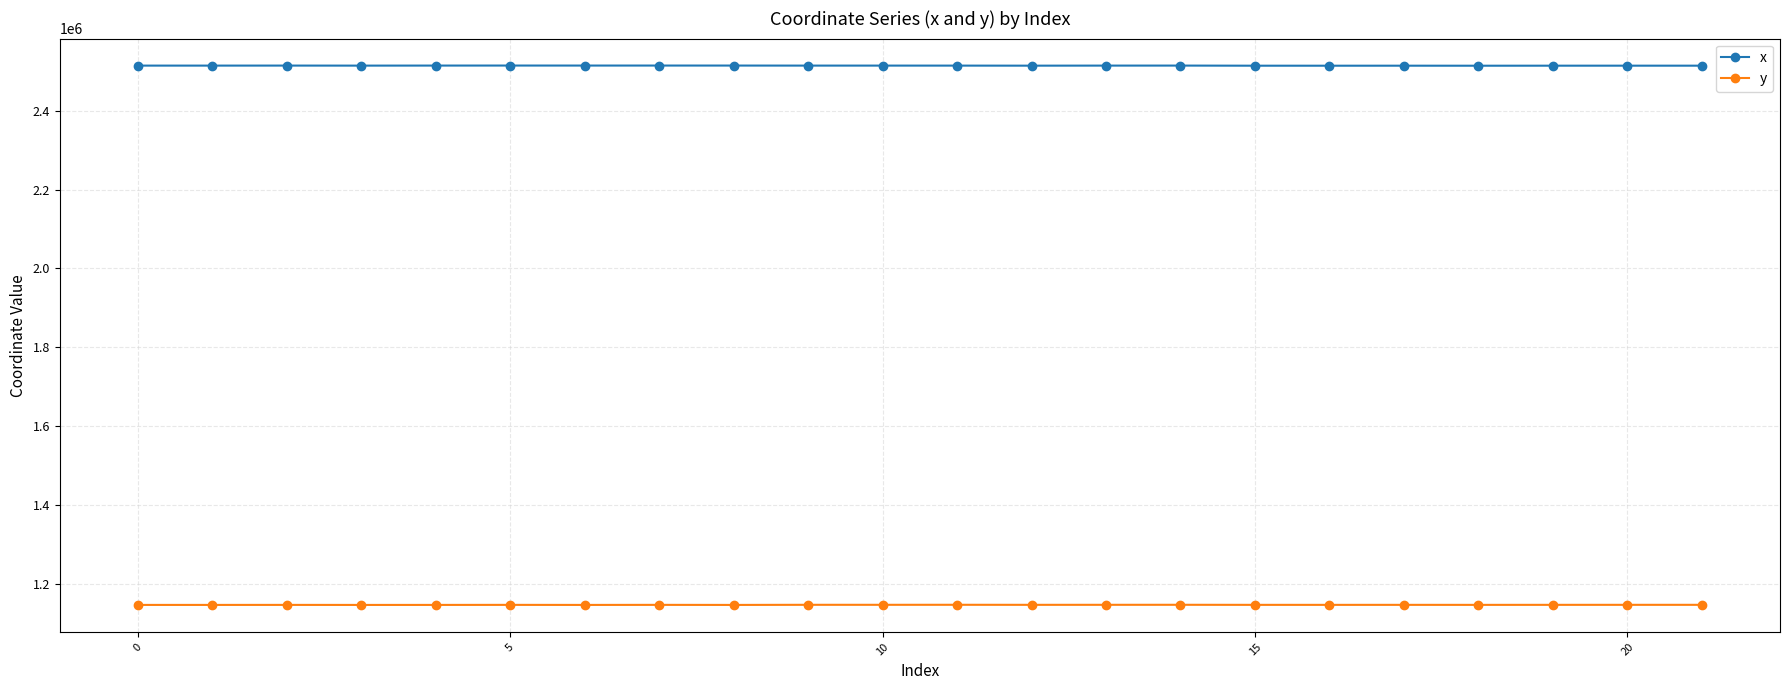

Which series has the largest total across all categories?

x